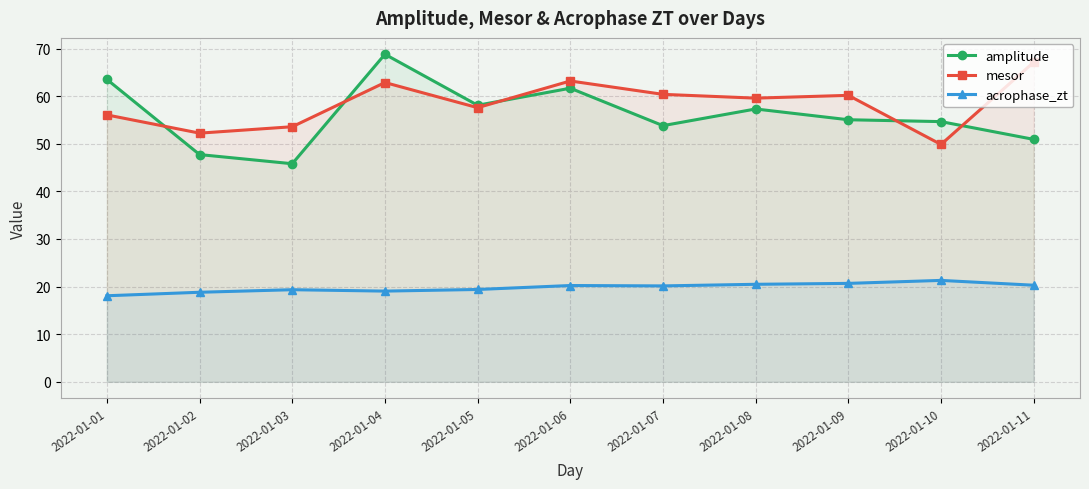

What is the value of the amplitude point at the 8th from the left?

57.3